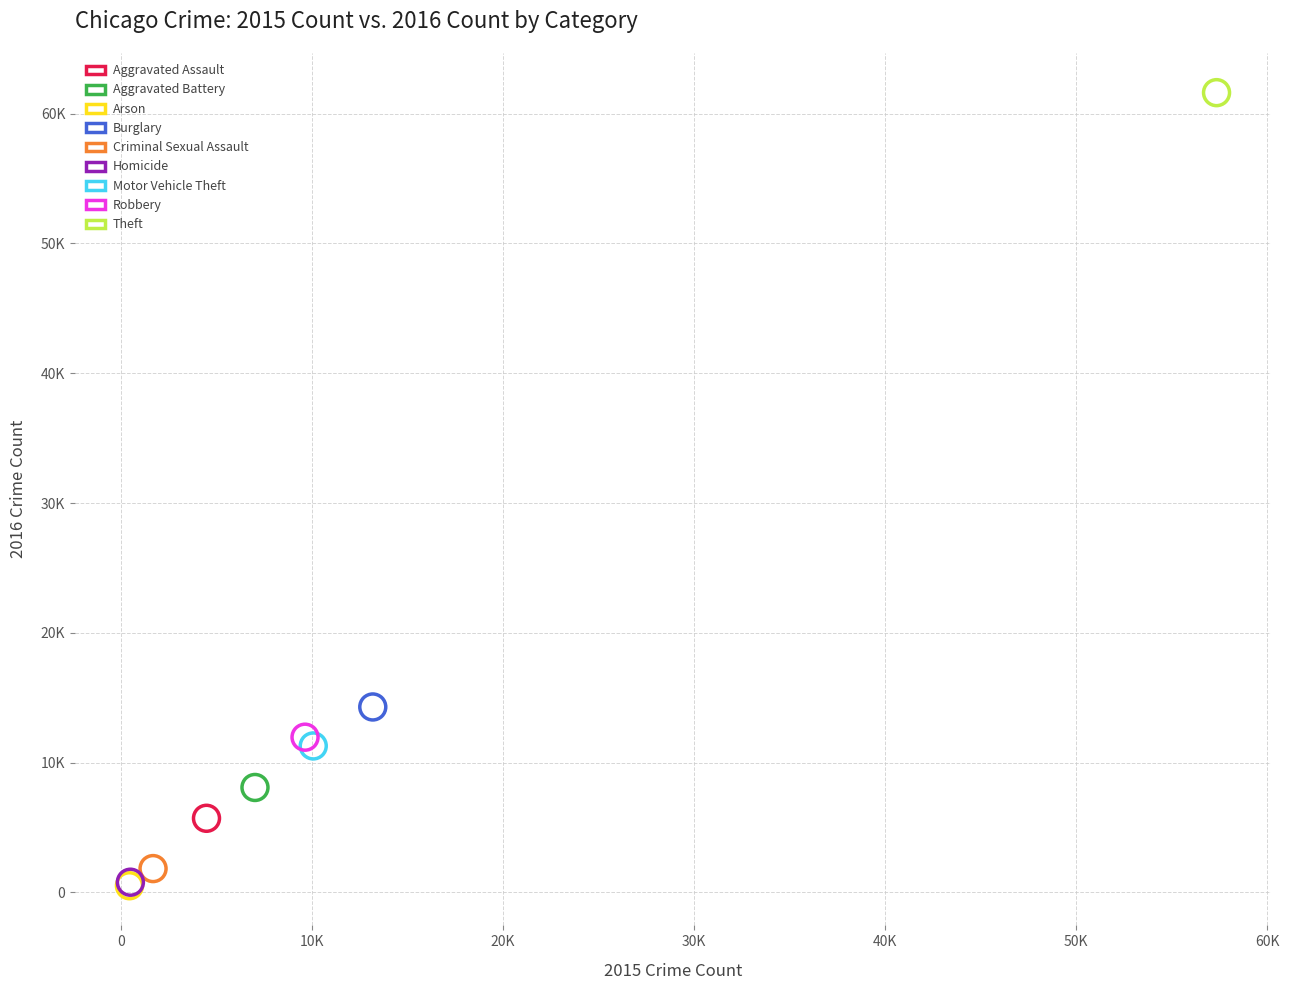

What are all the series names shown in the legend?

Aggravated Assault, Aggravated Battery, Arson, Burglary, Criminal Sexual Assault, Homicide, Motor Vehicle Theft, Robbery, Theft